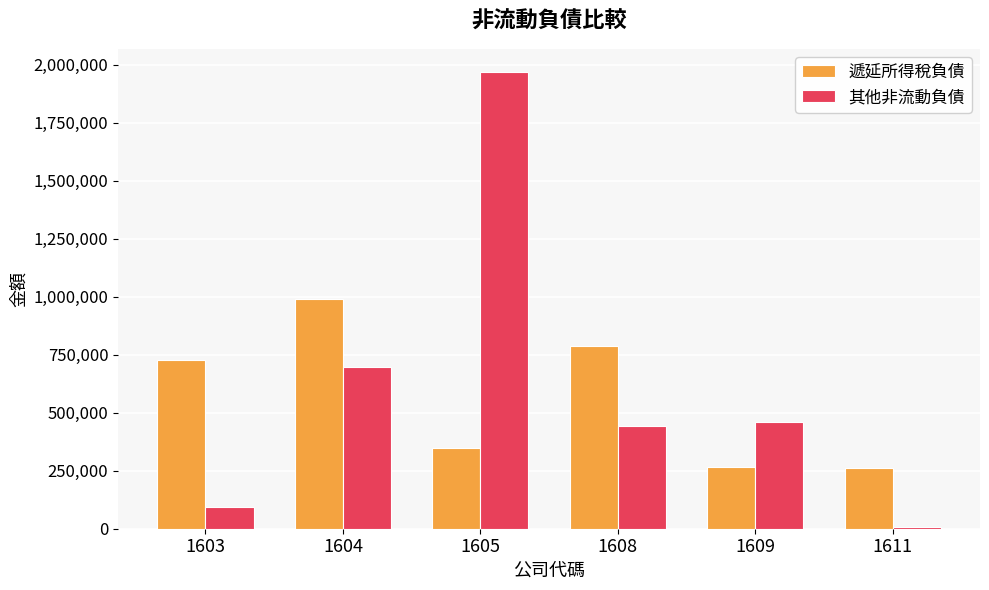

True or false: 遞延所得稅負債 has a value of 726956 at 1603.

True